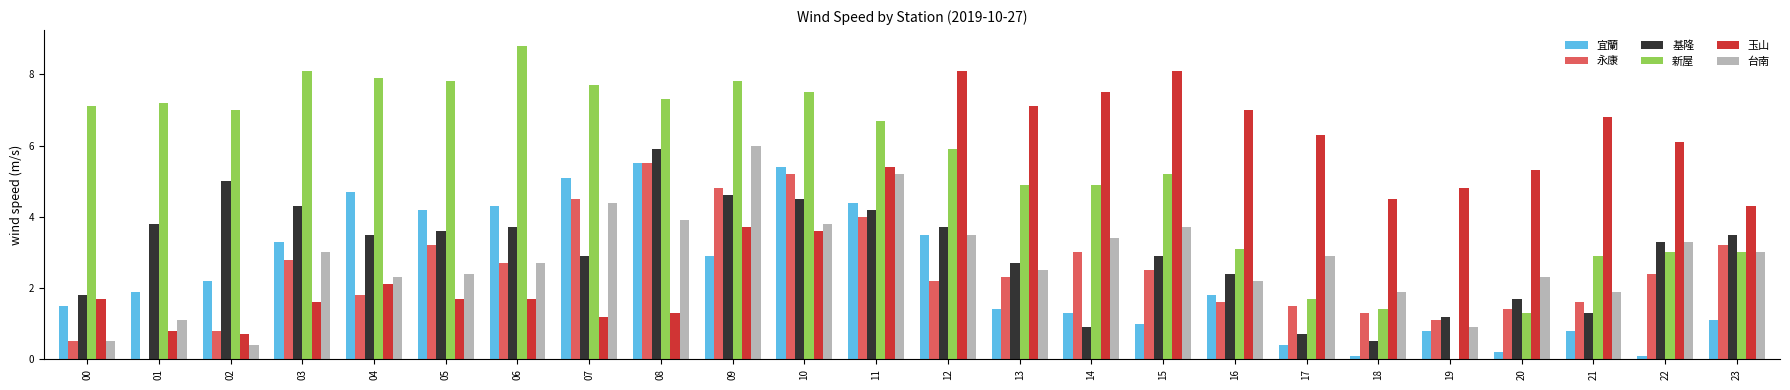

How many categories are shown in the chart?

24